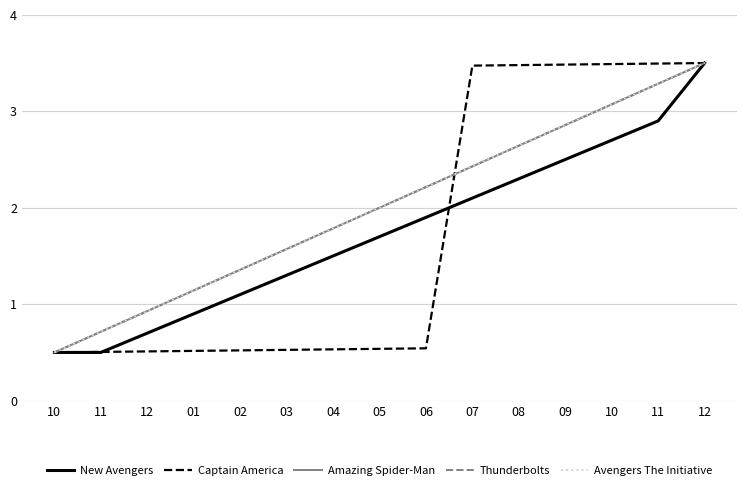

True or false: Amazing Spider-Man has a value of 0.9 at 12.

True